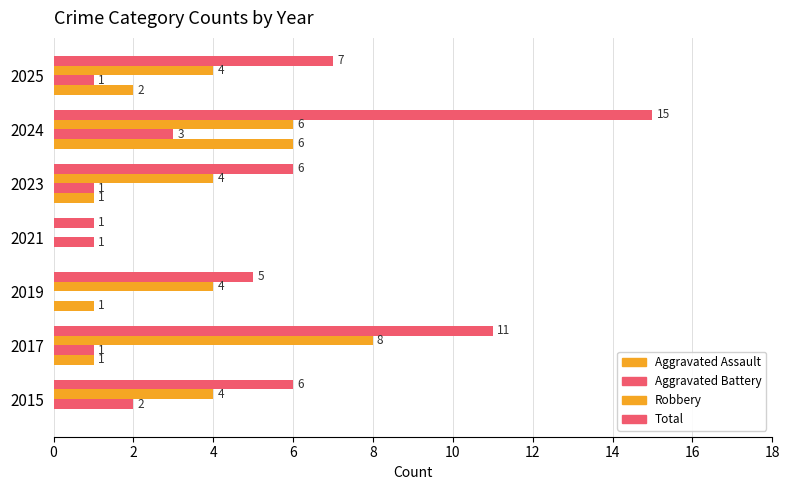

Which series has the largest total across all categories?

Total